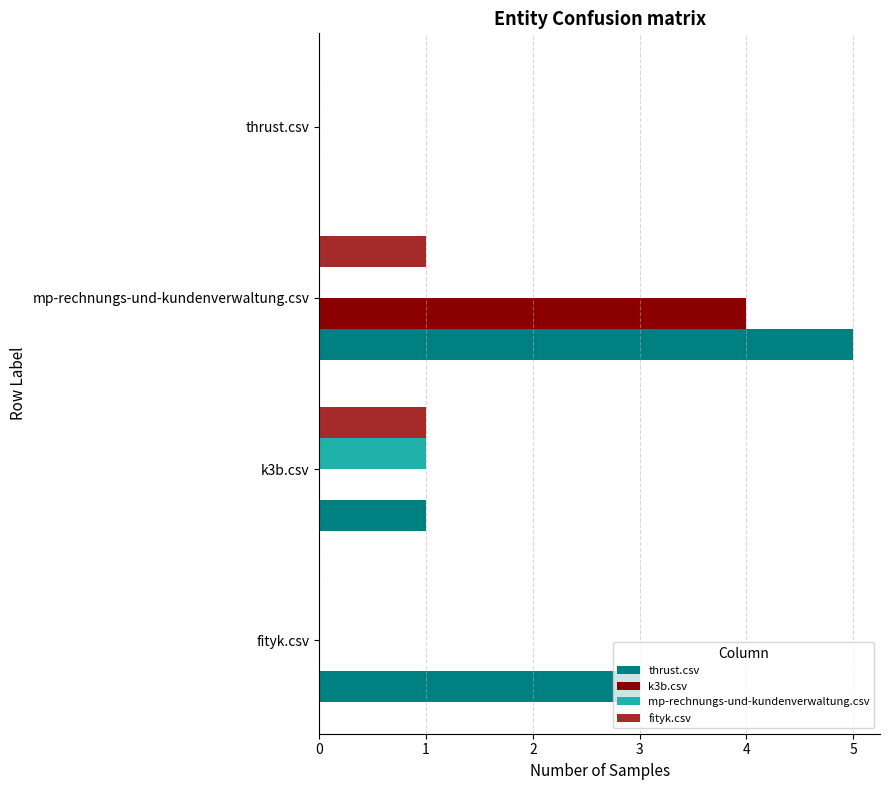

Which series changed the most between fityk.csv and mp-rechnungs-und-kundenverwaltung.csv?

k3b.csv